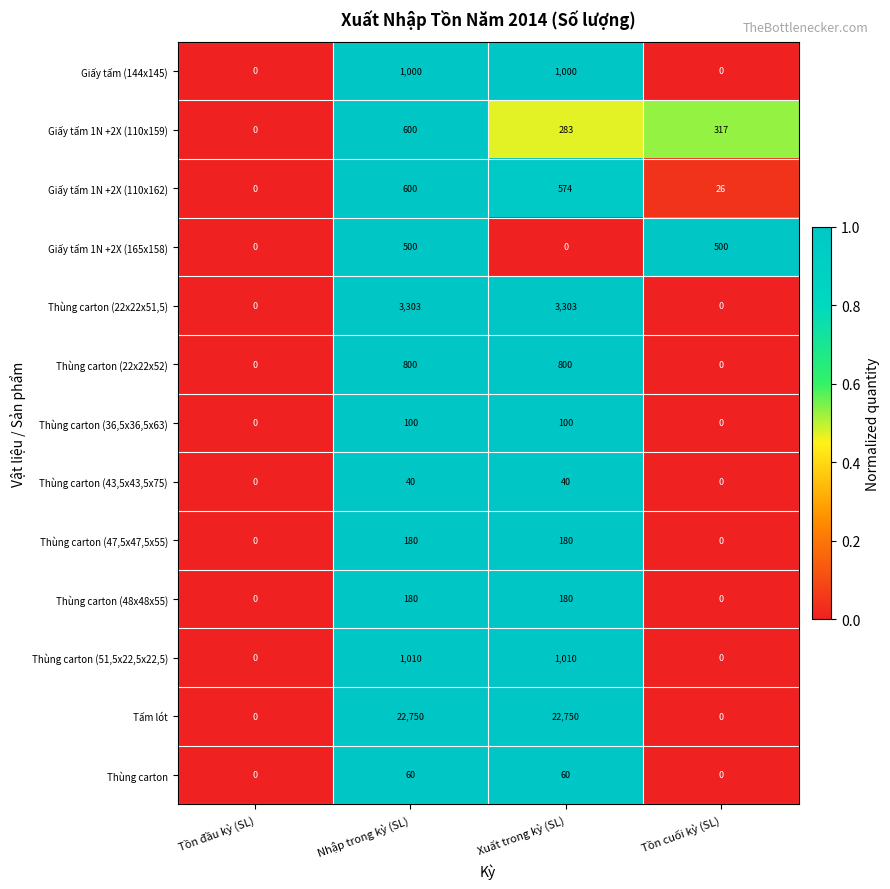

Which series has the widest spread of values?

Tấm lót